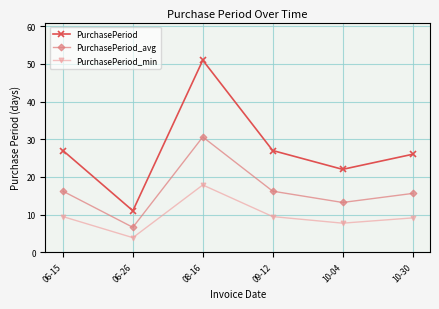

How many interior local valleys does the PurchasePeriod series have?

2